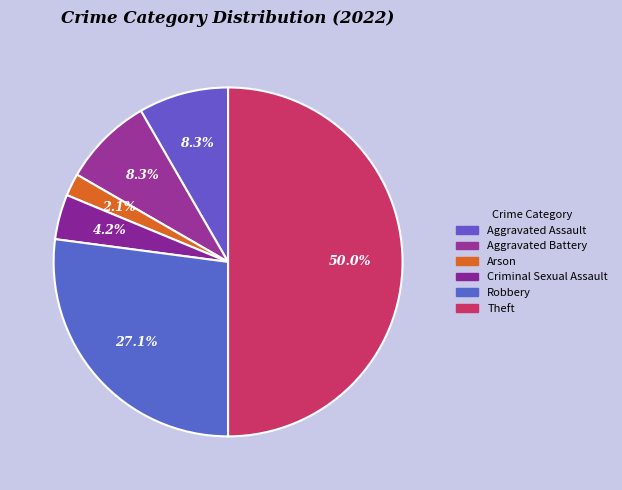

Which category accounts for the majority?

Theft